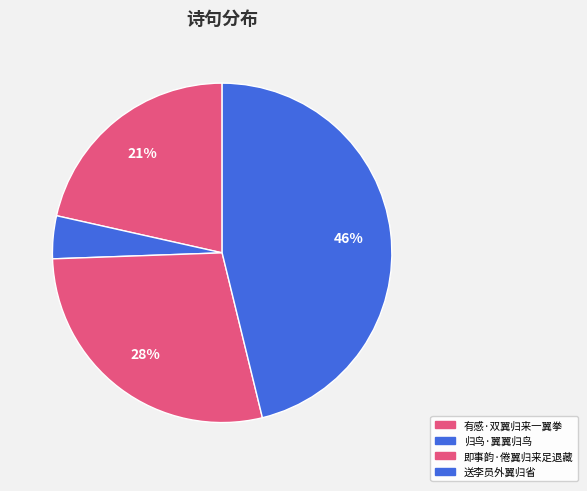

Does 归鸟·翼翼归鸟 account for over 50% of the chart?

No